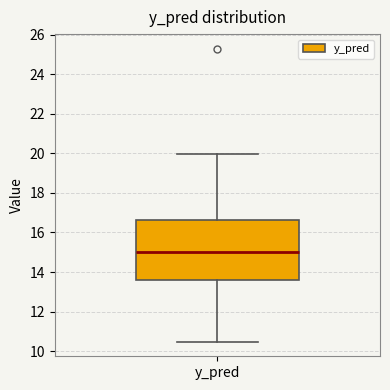

Read this box plot against the y-axis: the position of the median line, the range covered by the box, and the ends of both whiskers. The values are not printed on the chart, so give them approximately, as read against the axis.

median 15.0, box 13.6 to 16.6, whiskers 10.4 to 20.0